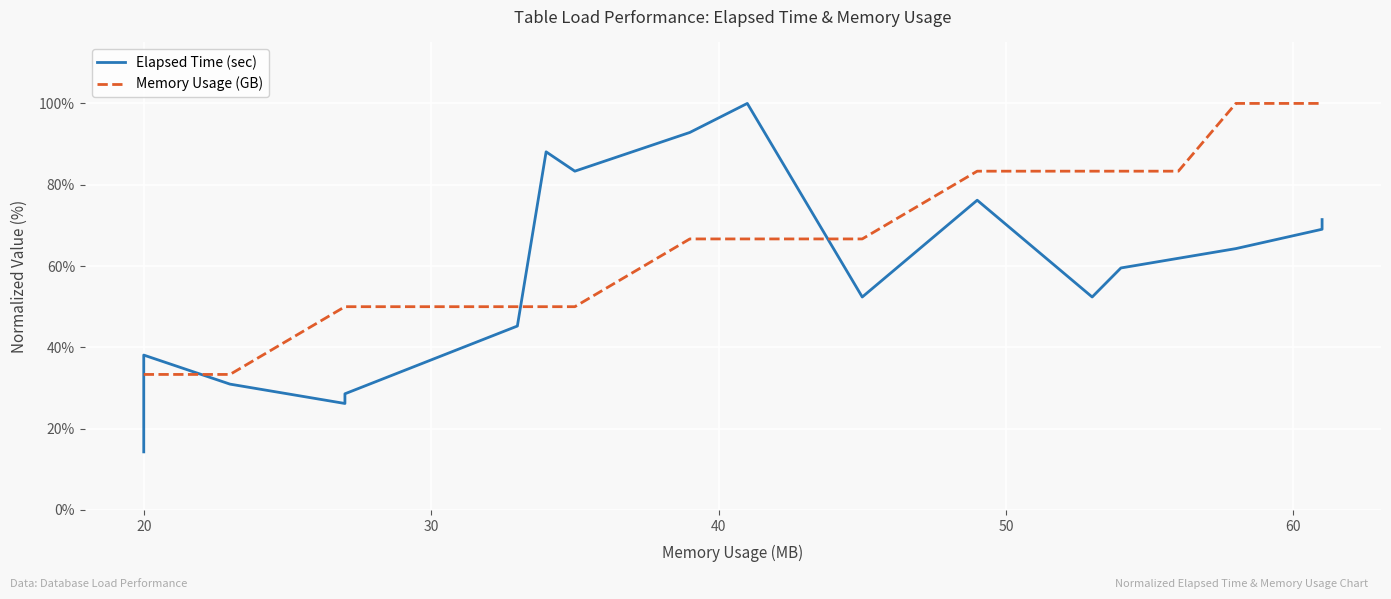

How many series are shown in this chart?

2